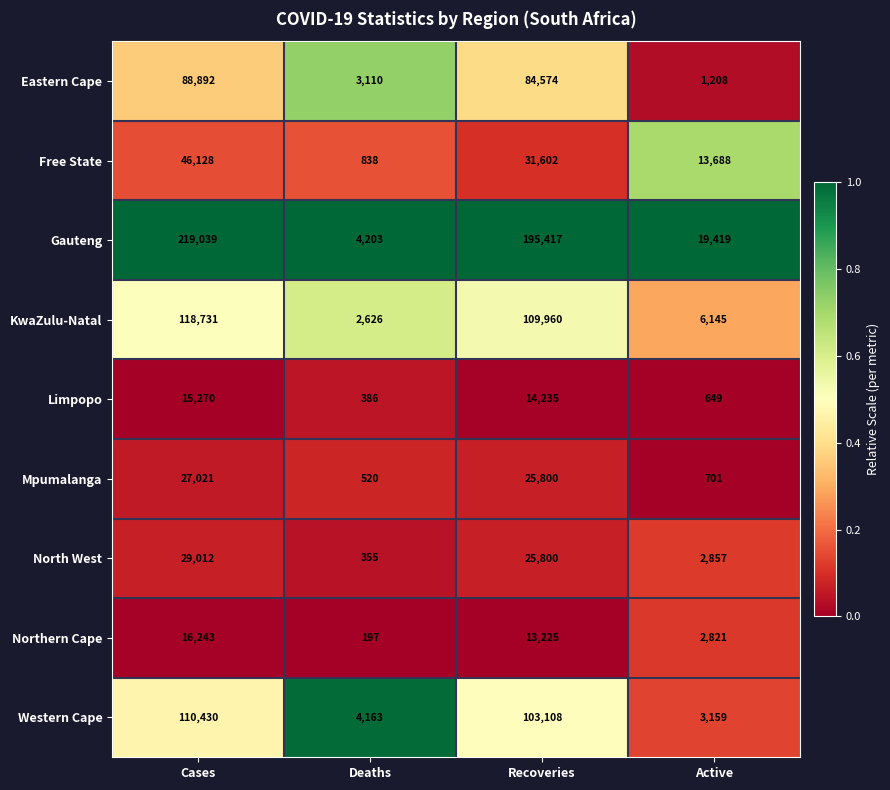

Which category has the highest value in the KwaZulu-Natal series?

Cases